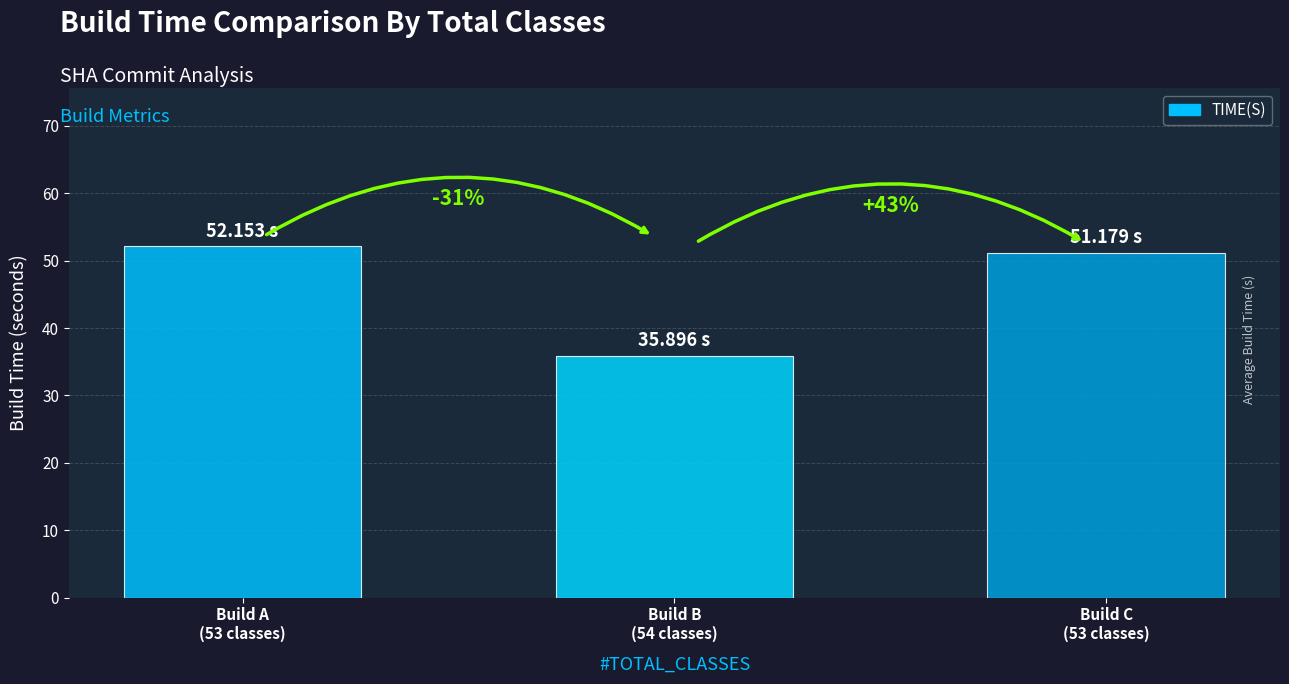

List the labels in order of value, largest first.

Build A
(53 classes), Build C
(53 classes), Build B
(54 classes)